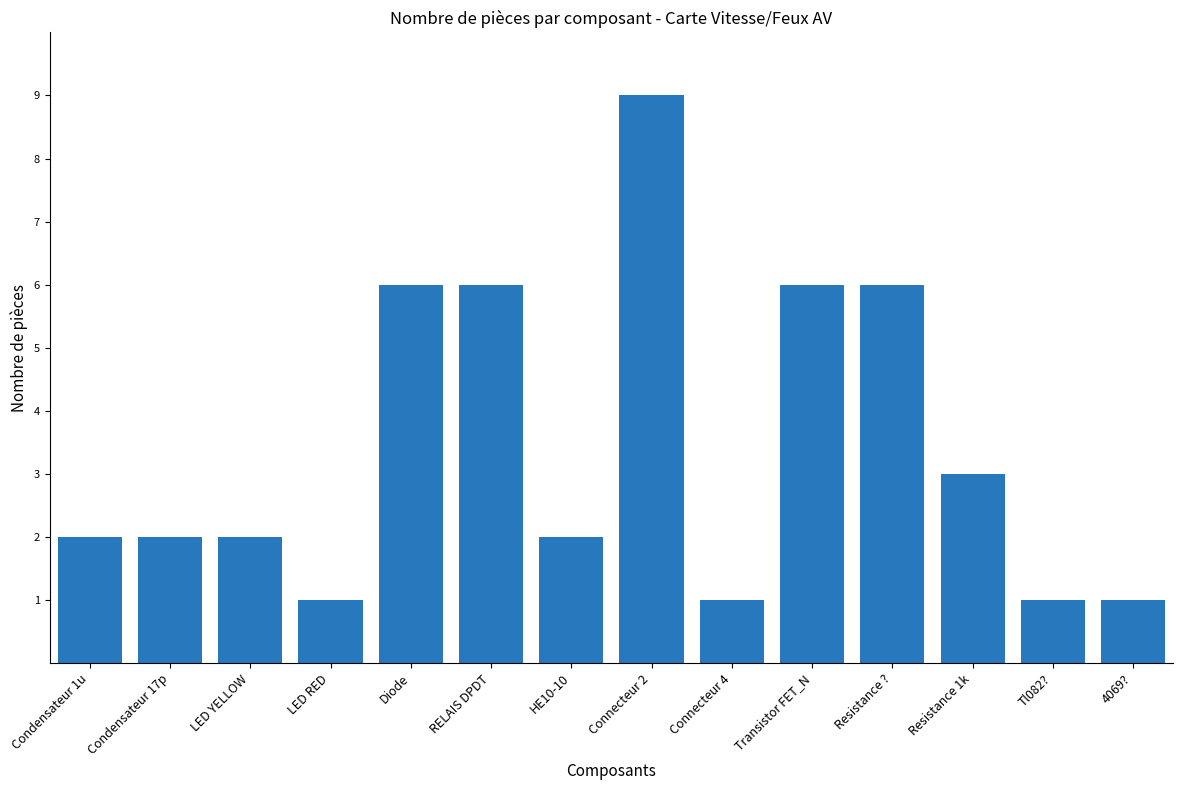

What is the greatest value displayed?

9